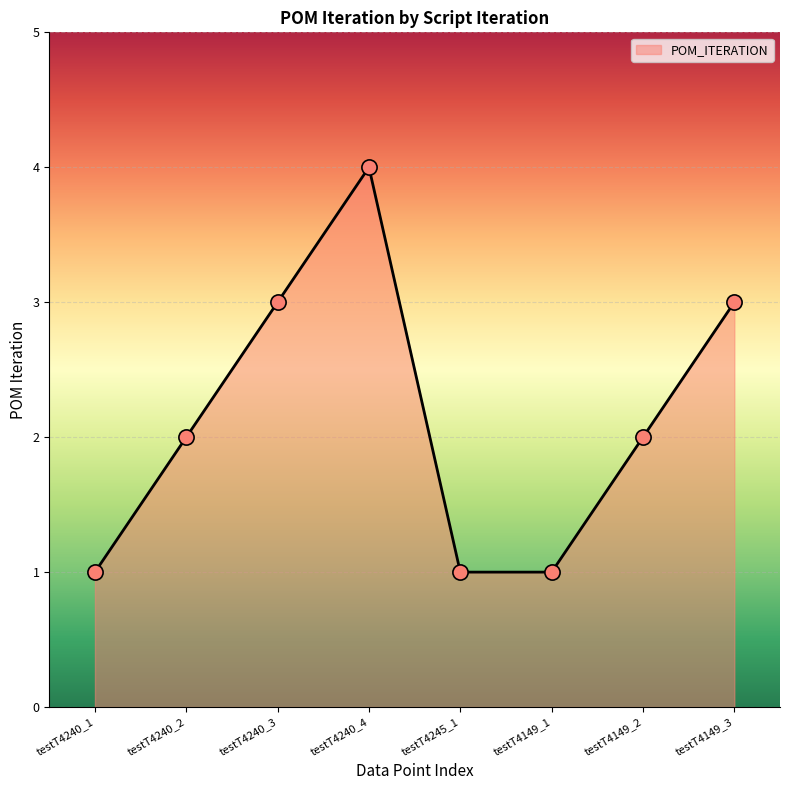

What is the ratio of the value at testT4245_1 to the value at testT4149_3?

0.3